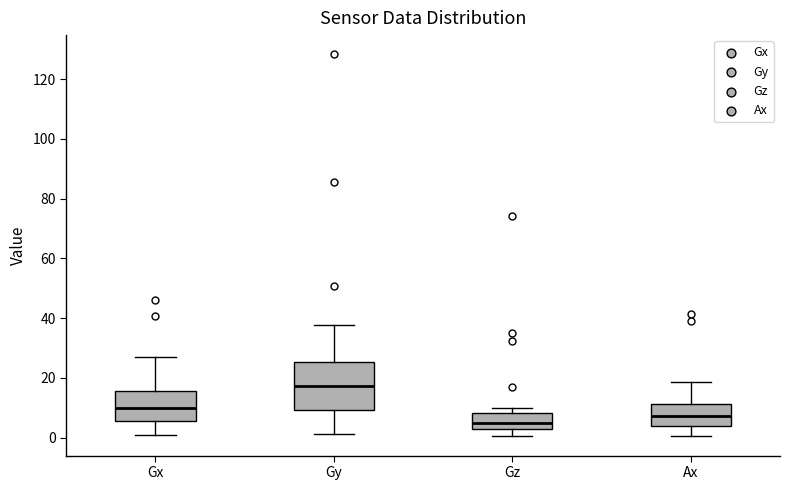

Which box has the lowest median line?

Gz